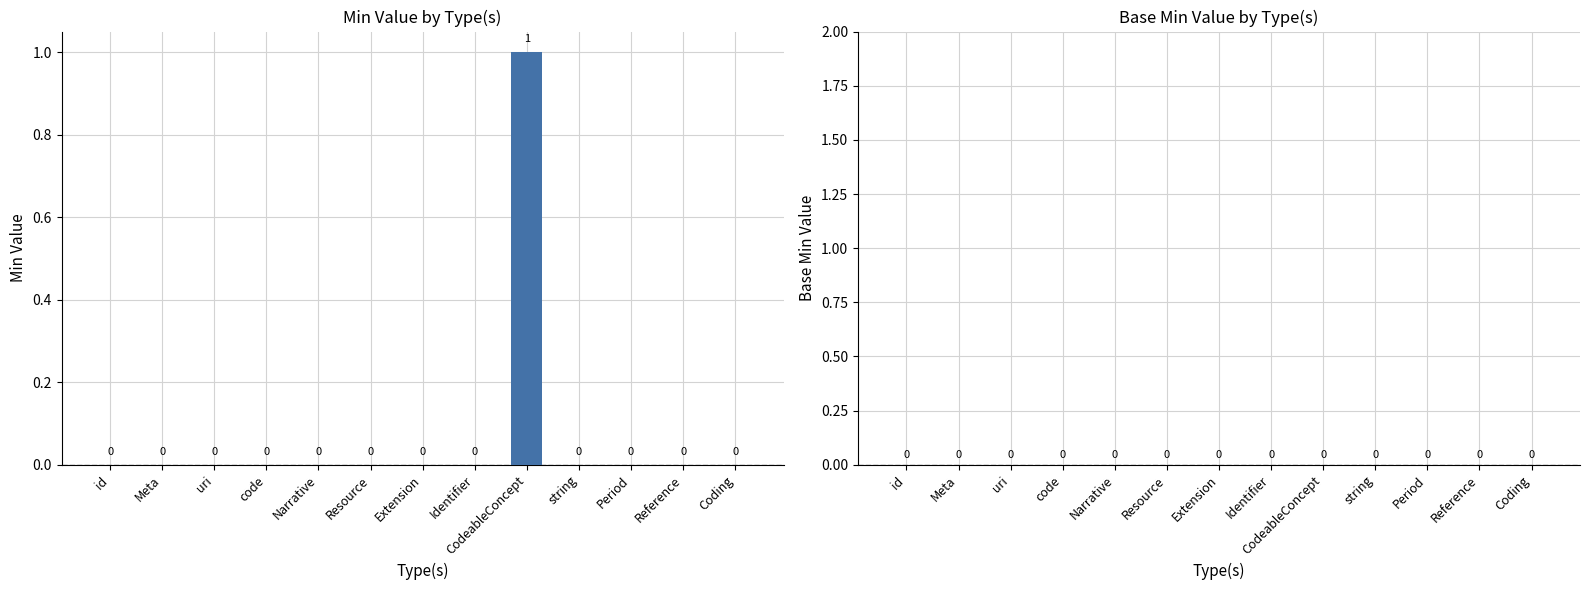

The value at Identifier is 0. True or false?

True